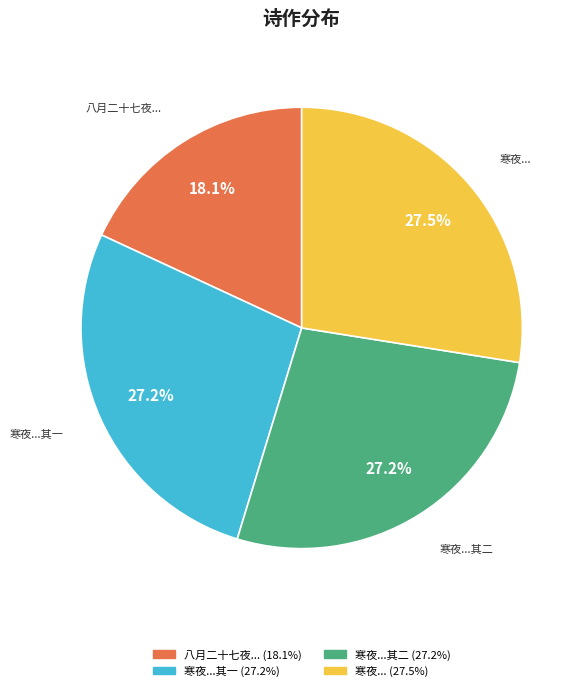

Count the number of slices in the pie.

4